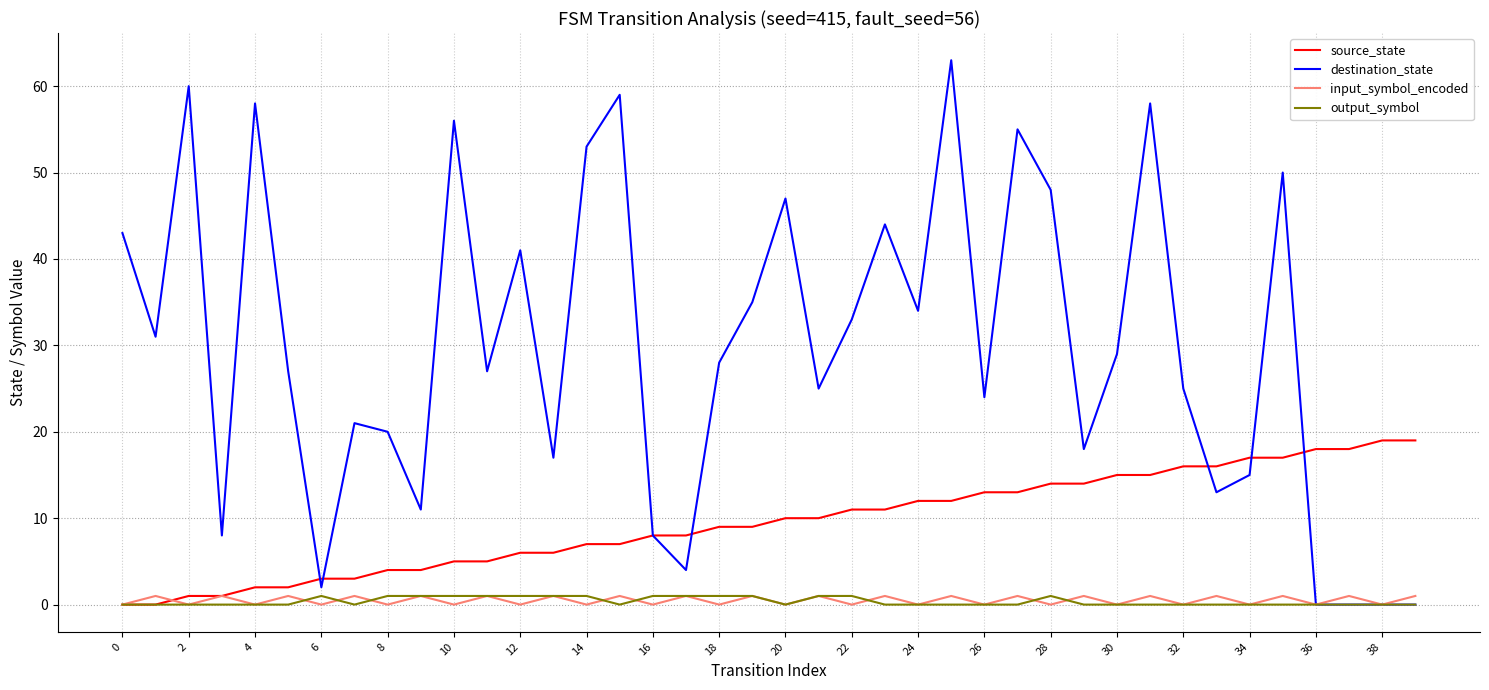

What is the greatest value displayed?

63